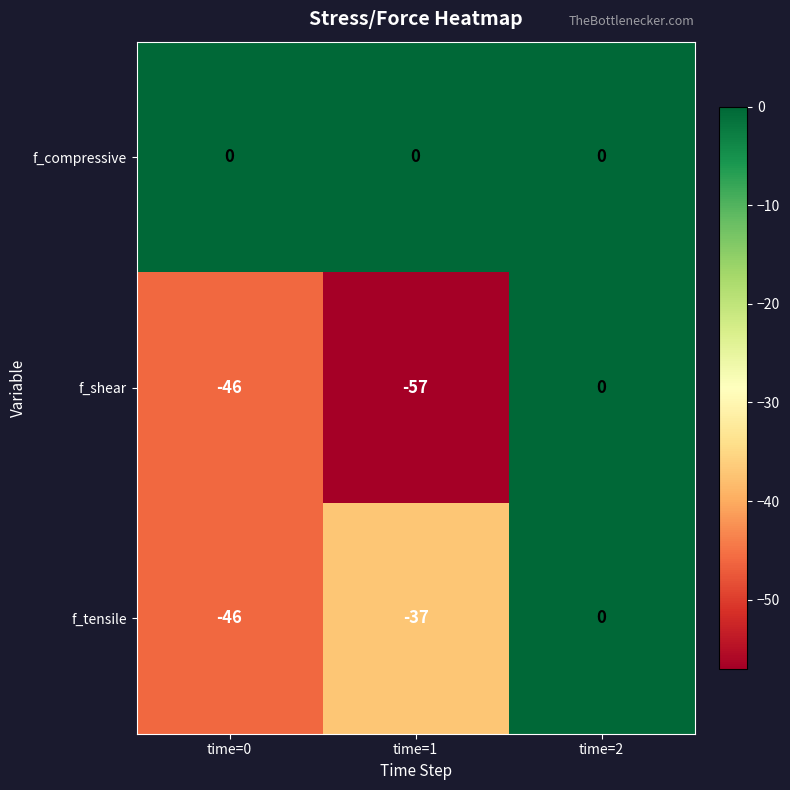

At which label does f_shear first exceed -46?

time=2